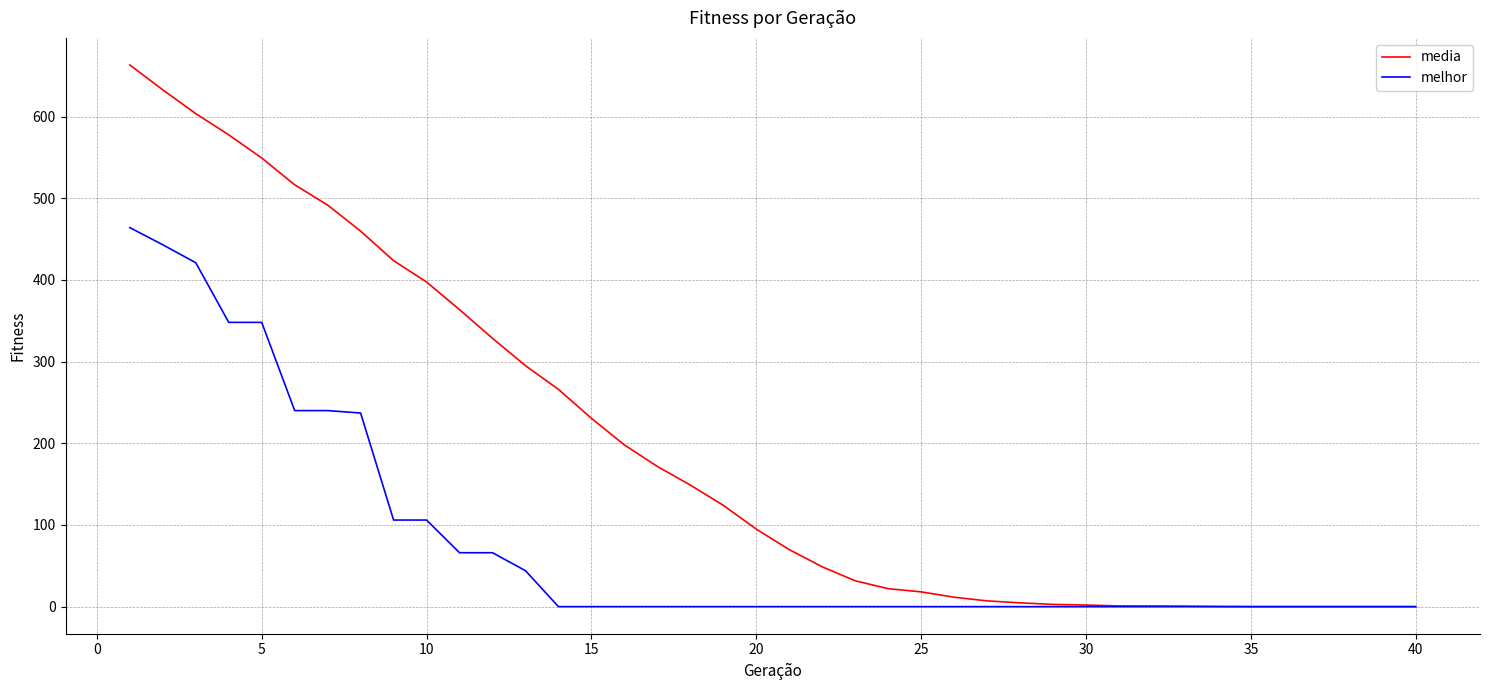

Which series has the largest total across all categories?

media